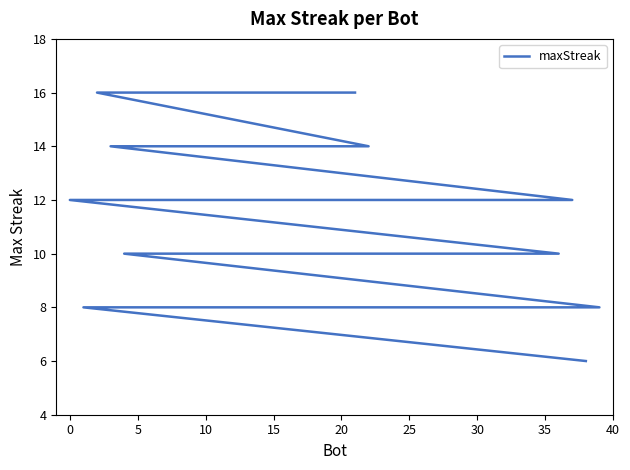

How many categories are shown in the chart?

40